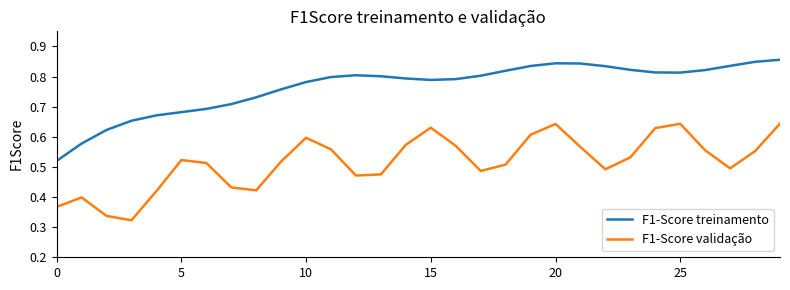

Which series has the largest total across all categories?

F1-Score treinamento